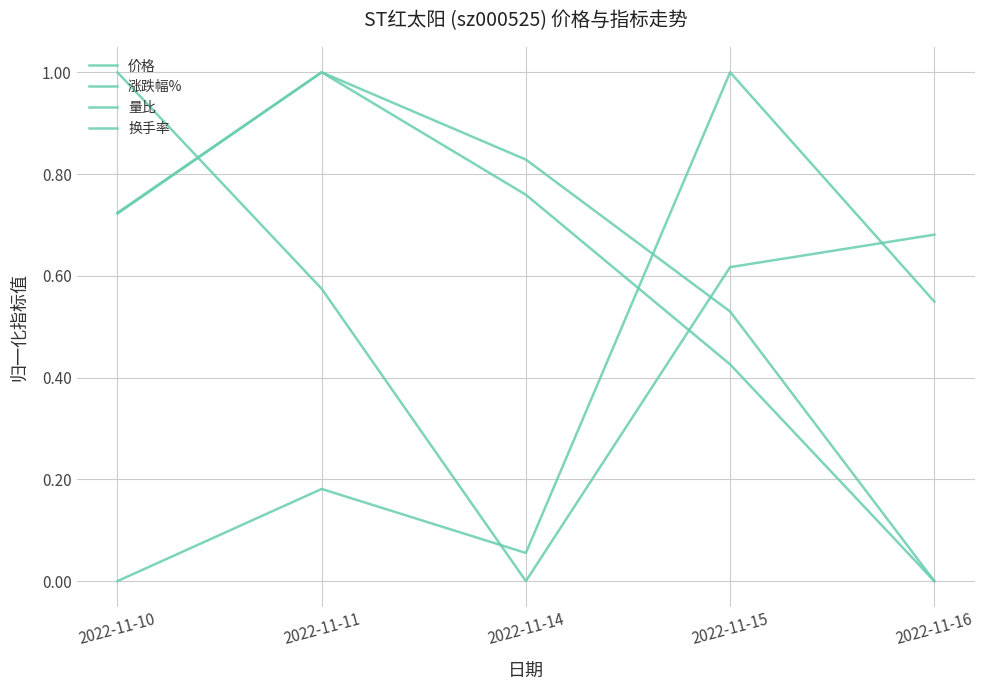

At which category does the chart reach its minimum across all series?

2022-11-14